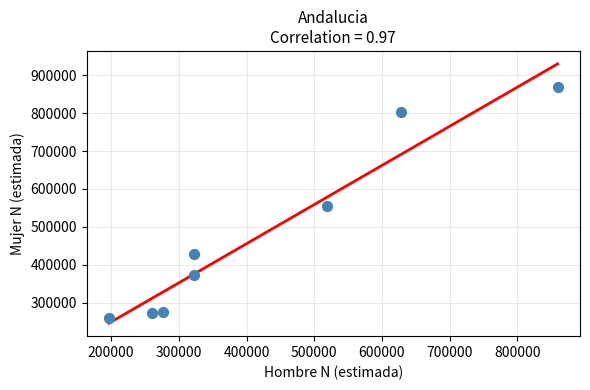

What is the range of Y values (max minus min)?

608921